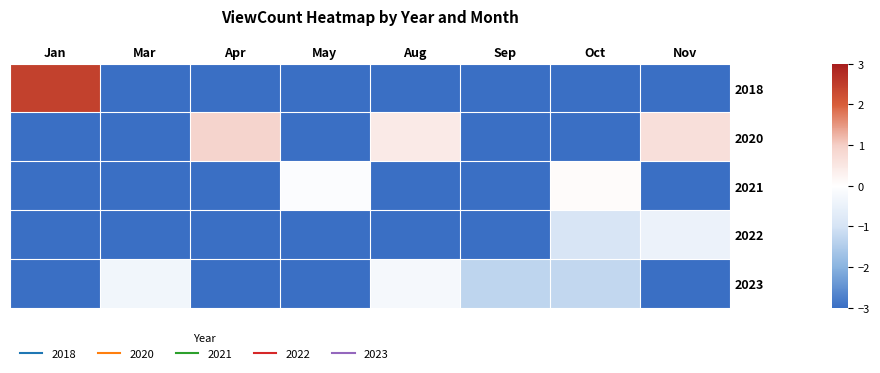

Which series has the largest range (max minus min)?

2018